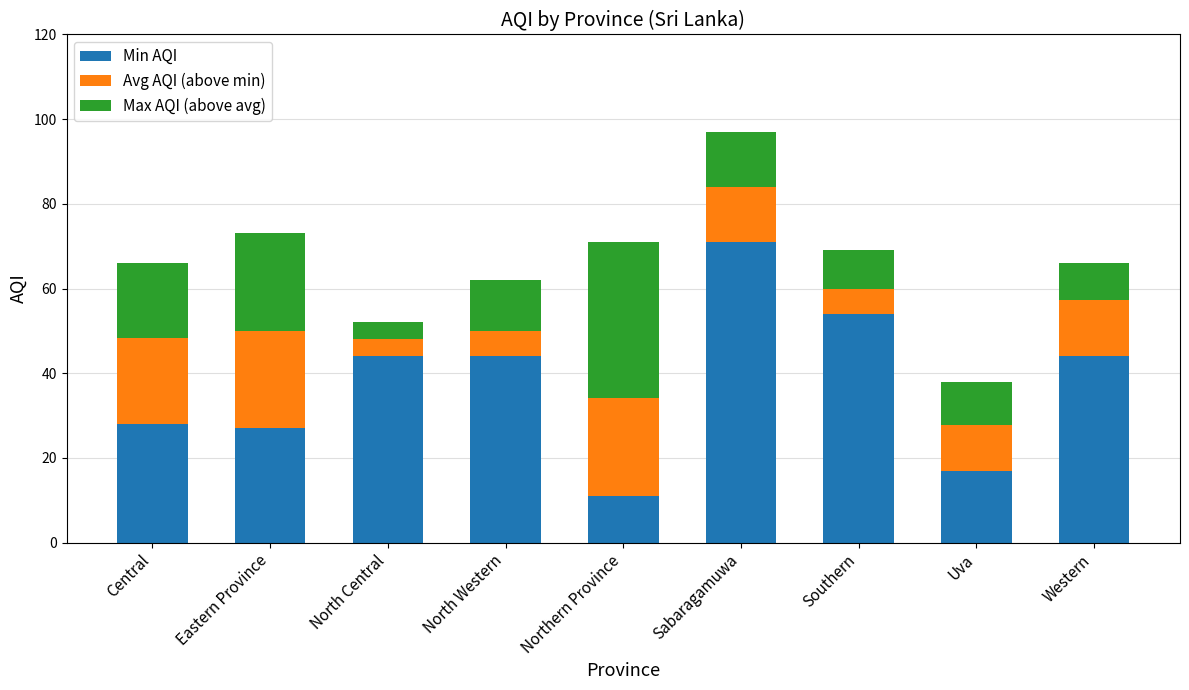

What is the sum of all Min AQI values?

340.0